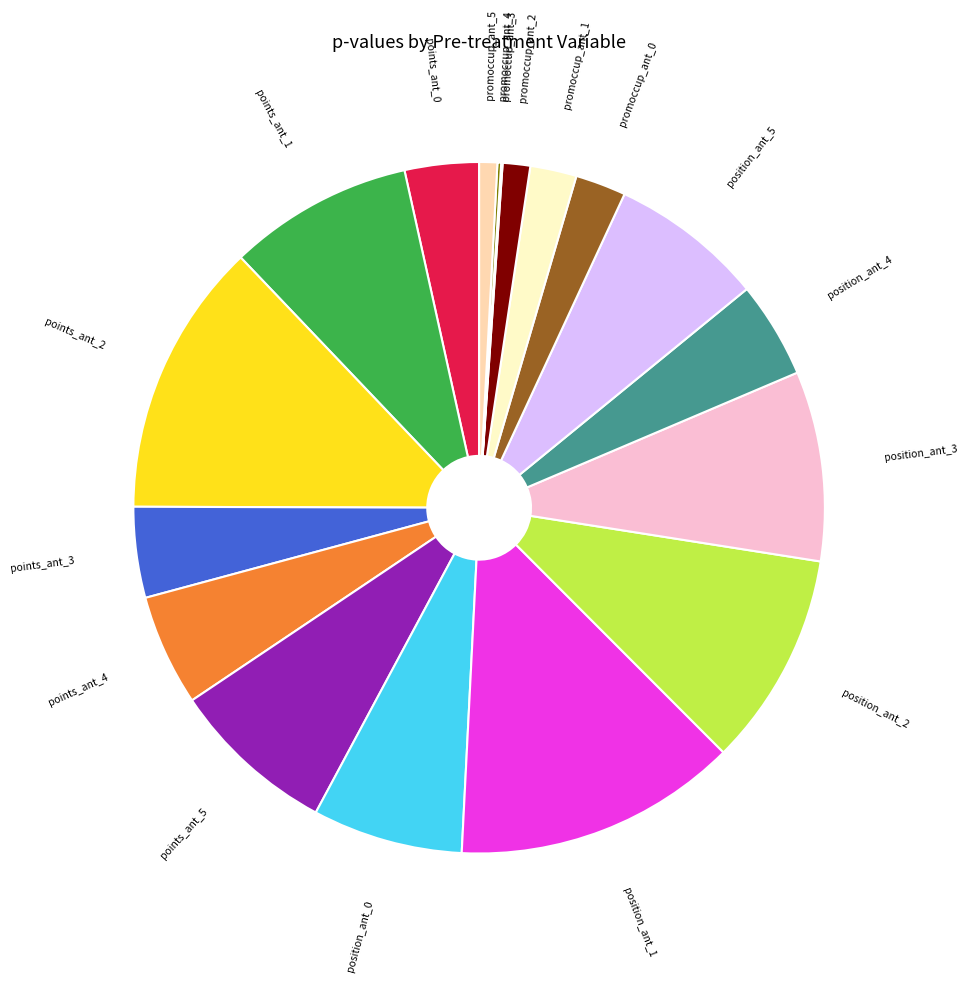

Is the sum of points_ant_3 and position_ant_1 greater than half?

No